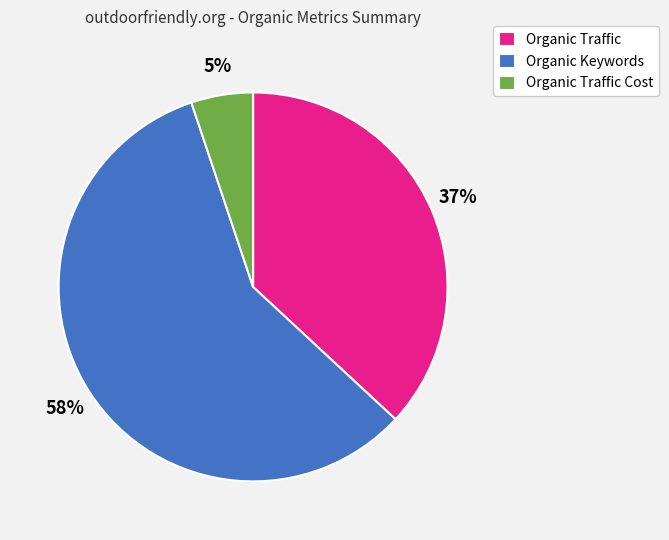

Does Organic Traffic account for over 50% of the chart?

No